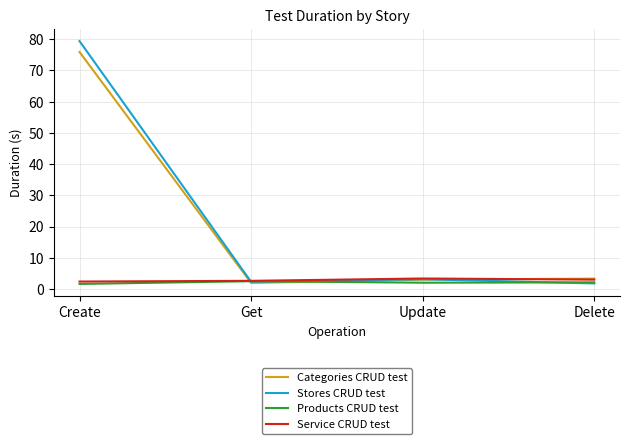

What position from the left is Update?

3